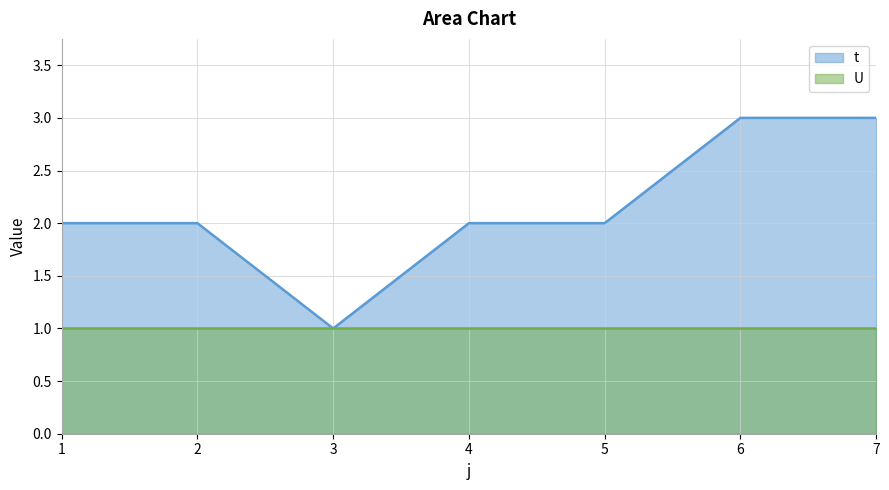

What is the ratio of the value at 2 to the value at 7?

0.7